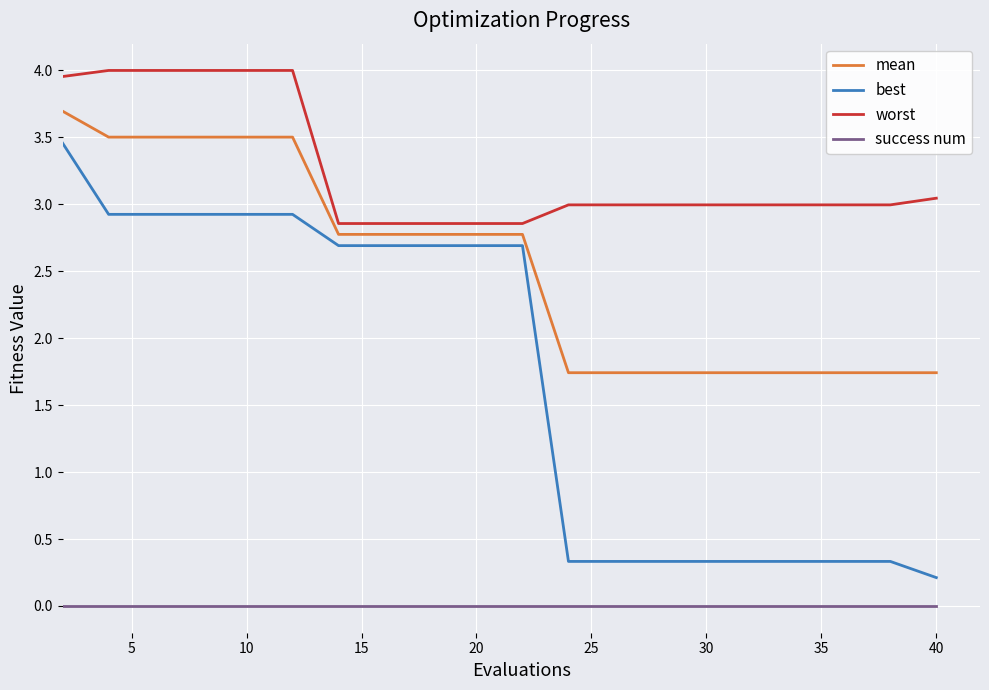

Rank the series by their average value, from lowest to highest.

success num, best, mean, worst